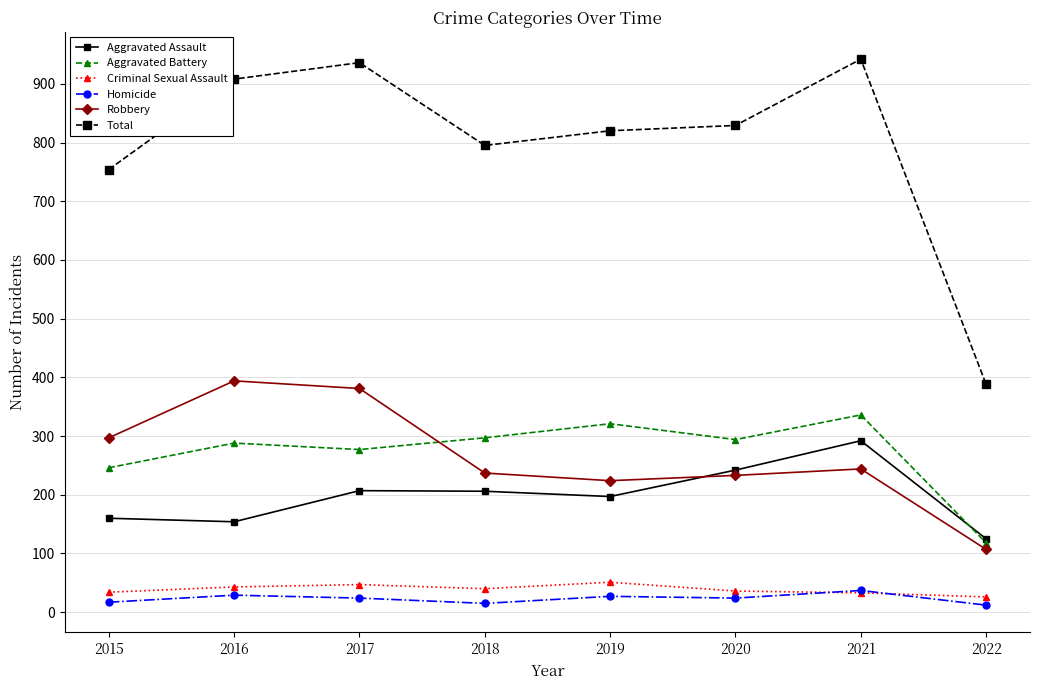

Where is the first local maximum for Total?

2017